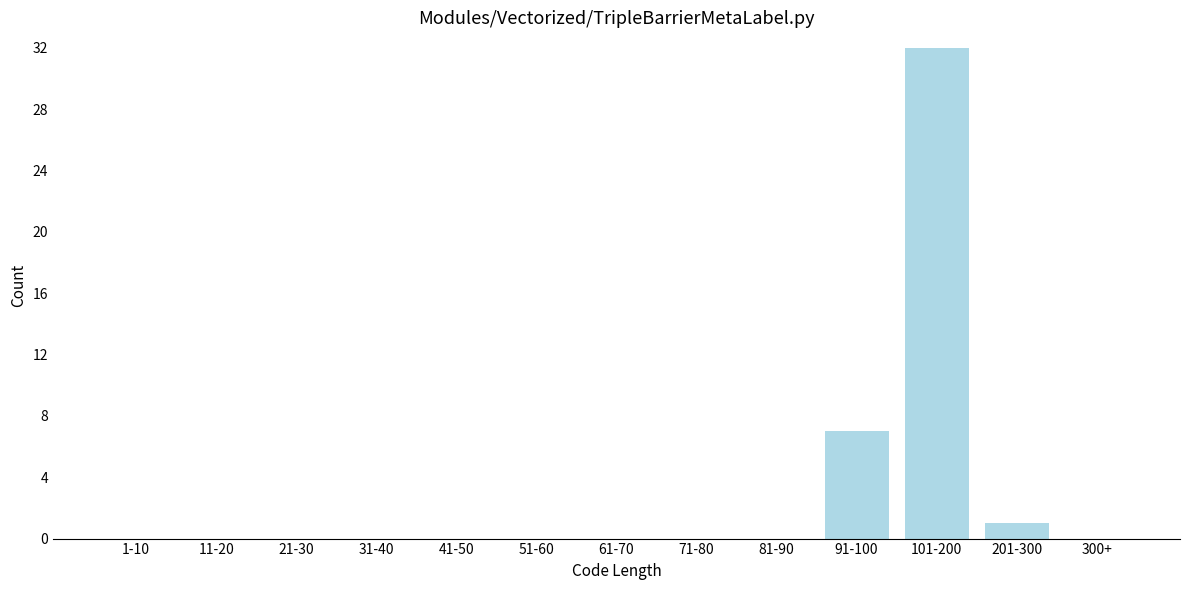

Reading left to right, extract all data points from this chart.

1-10=0	11-20=0	21-30=0	31-40=0	41-50=0	51-60=0	61-70=0	71-80=0	81-90=0	91-100=7	101-200=32	201-300=1	300+=0